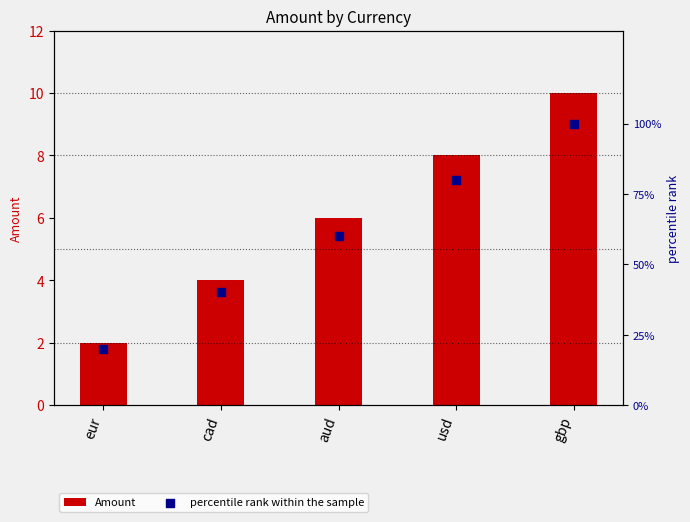

Which series has the widest spread of Y values?

percentile rank within the sample